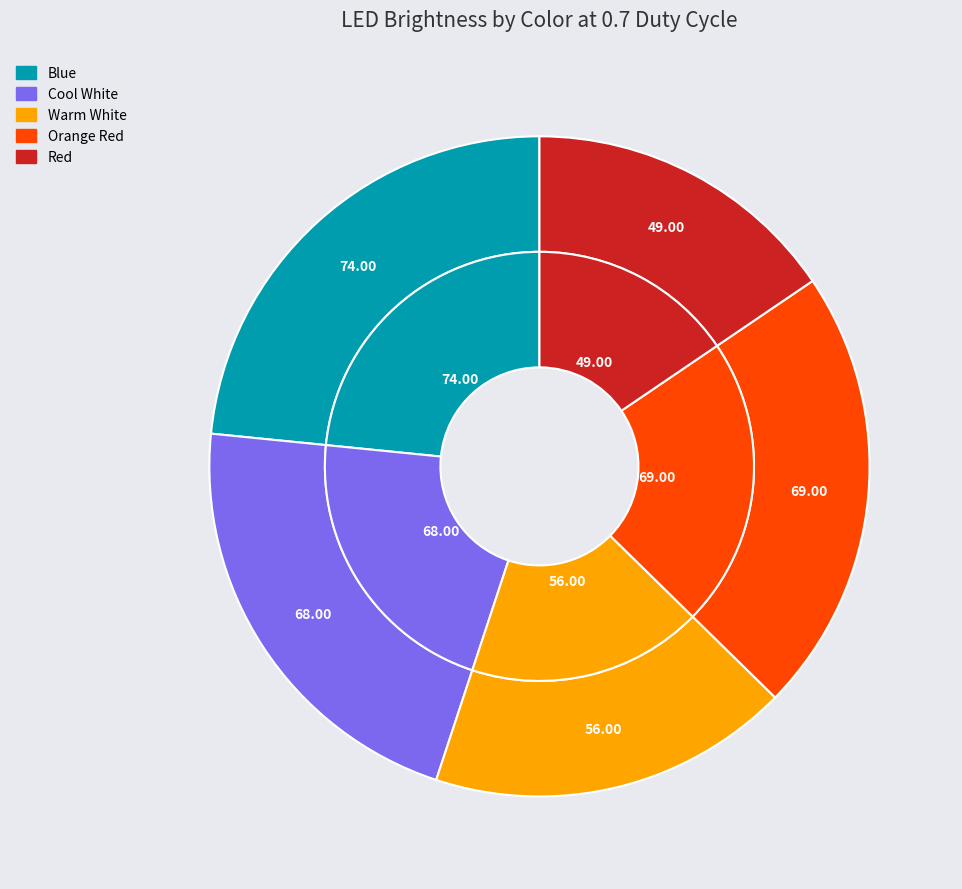

To the nearest percent, what is the difference between the Cool White and Warm White slice percentages?

4%